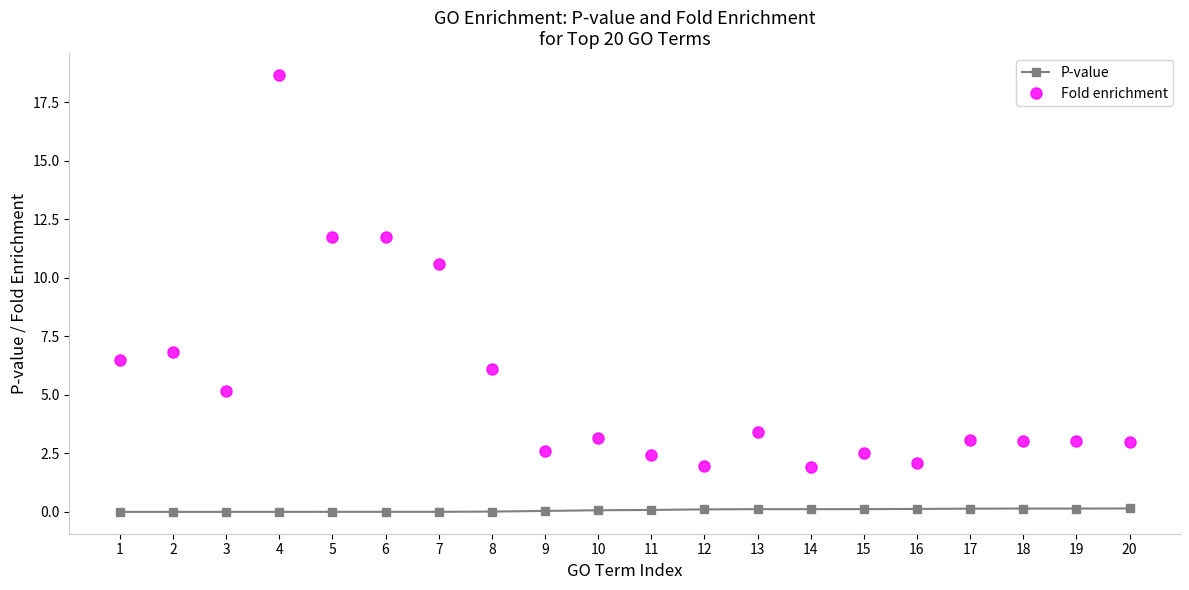

Which category has the highest value across all series?

4